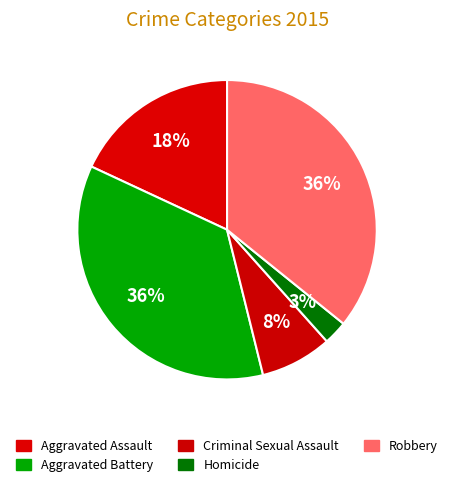

Does any single category account for the majority?

No